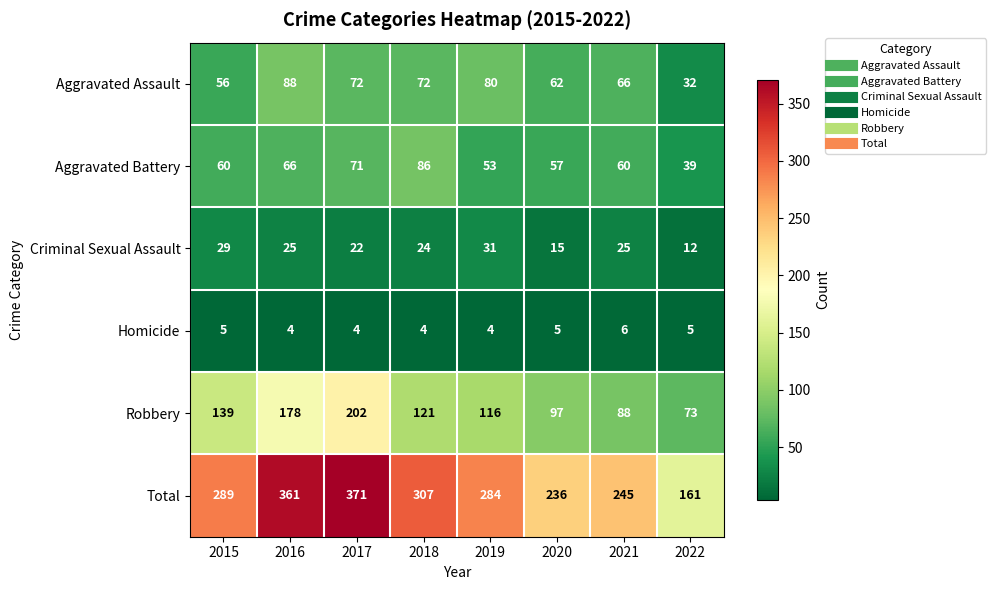

Which series has the largest total across all categories?

Total